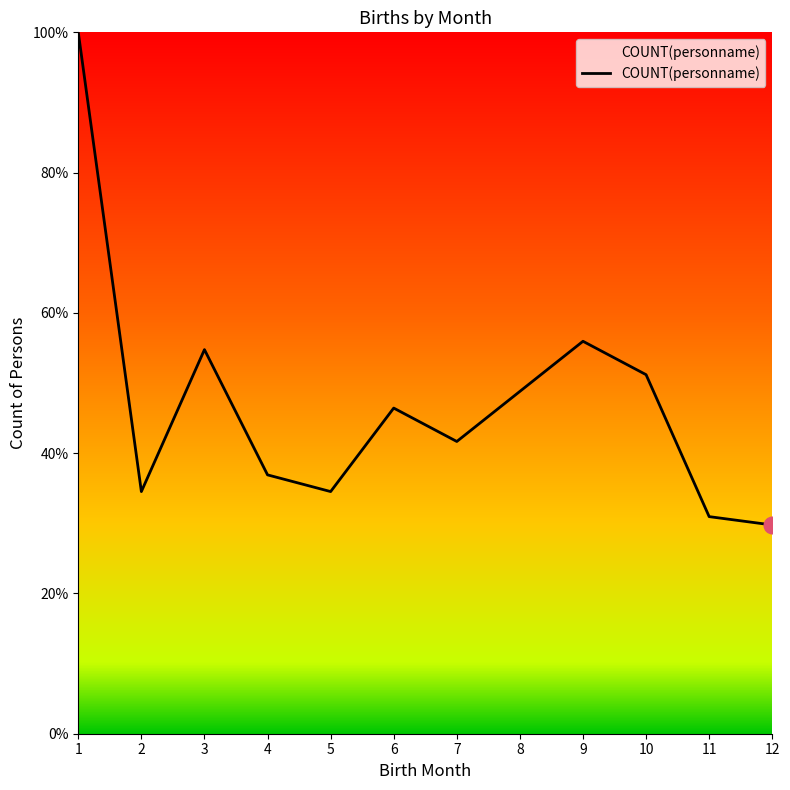

Reading left to right, extract all data points from this chart.

100.0	34.5	54.8	36.9	34.5	46.4	41.7	48.8	56.0	51.2	31.0	29.8